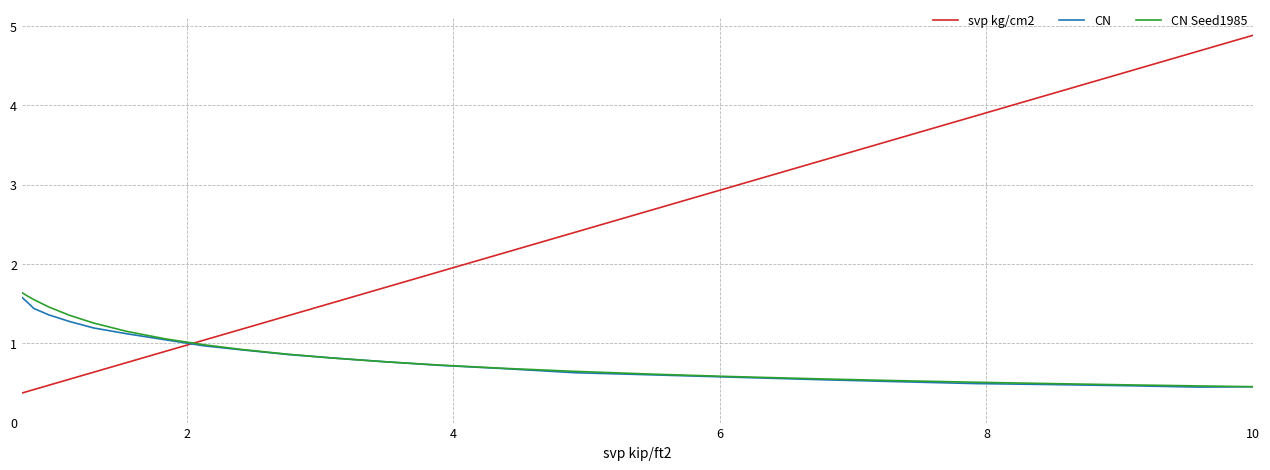

Which series has the largest total across all categories?

svp kg/cm2